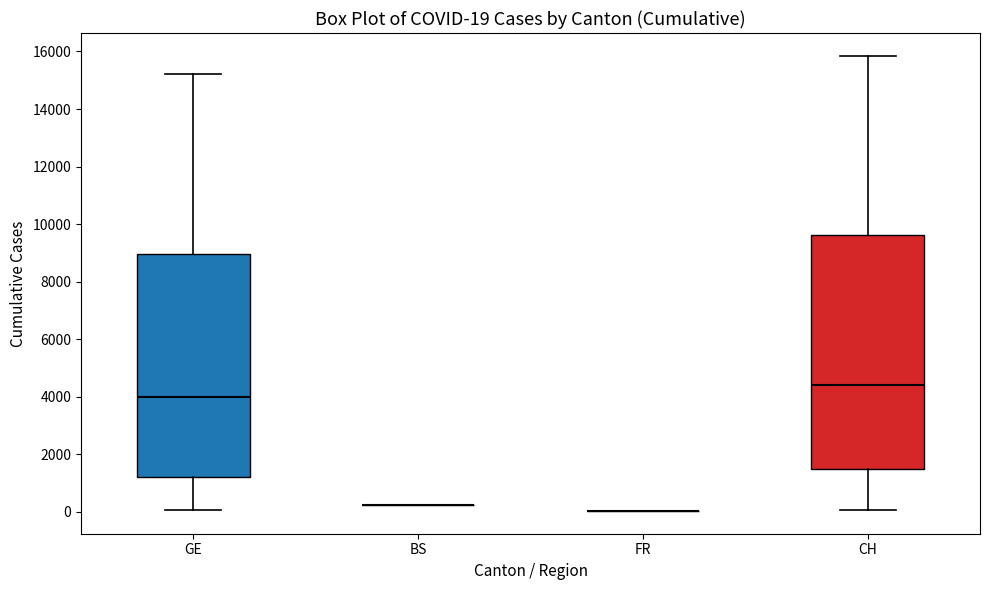

Comparing the boxes themselves (not the whiskers), which one is the tallest?

CH